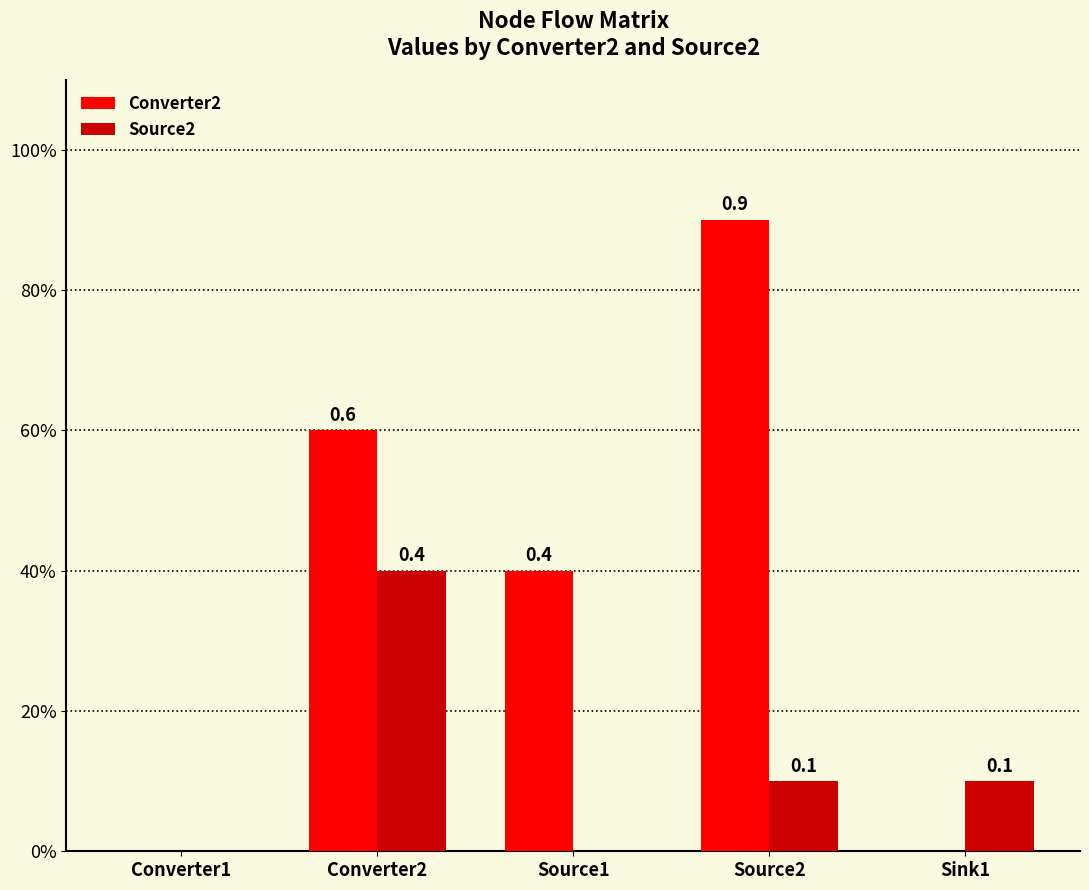

What is the highest value of the Source2 series?

0.4